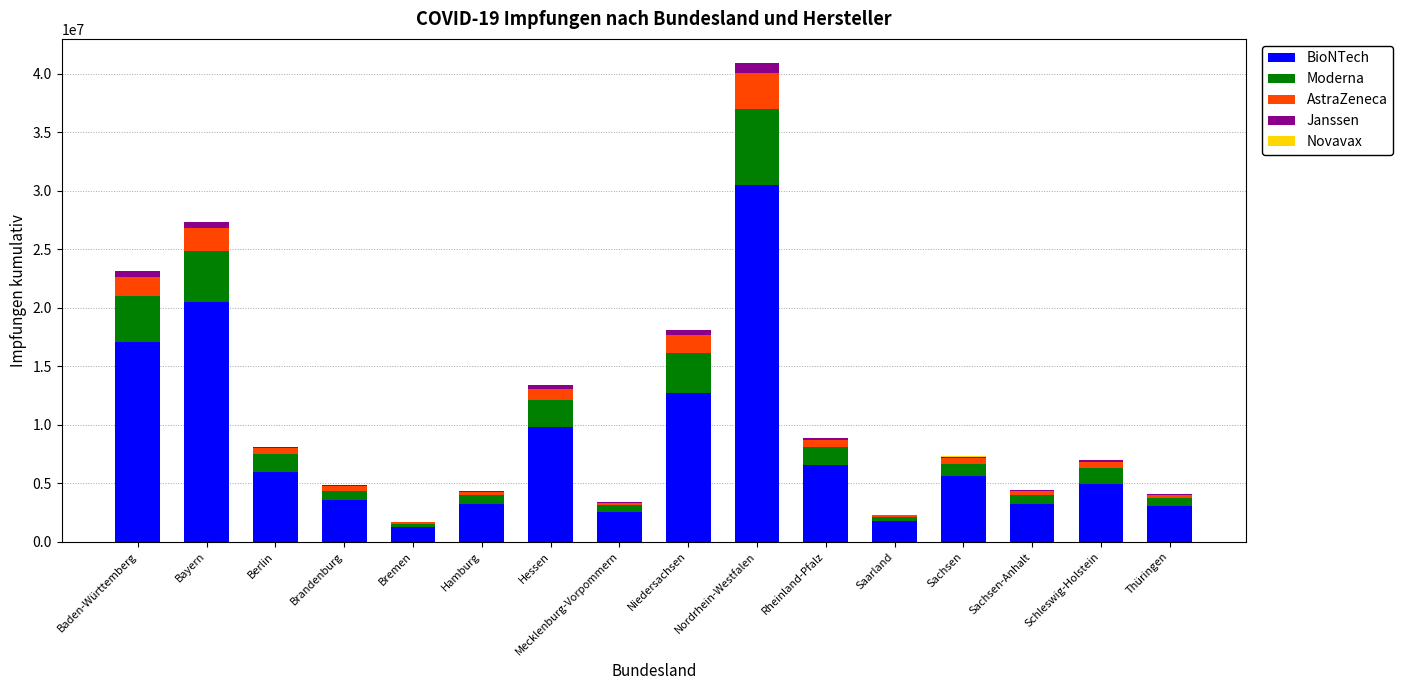

What is the sum of all BioNTech values?

132138476